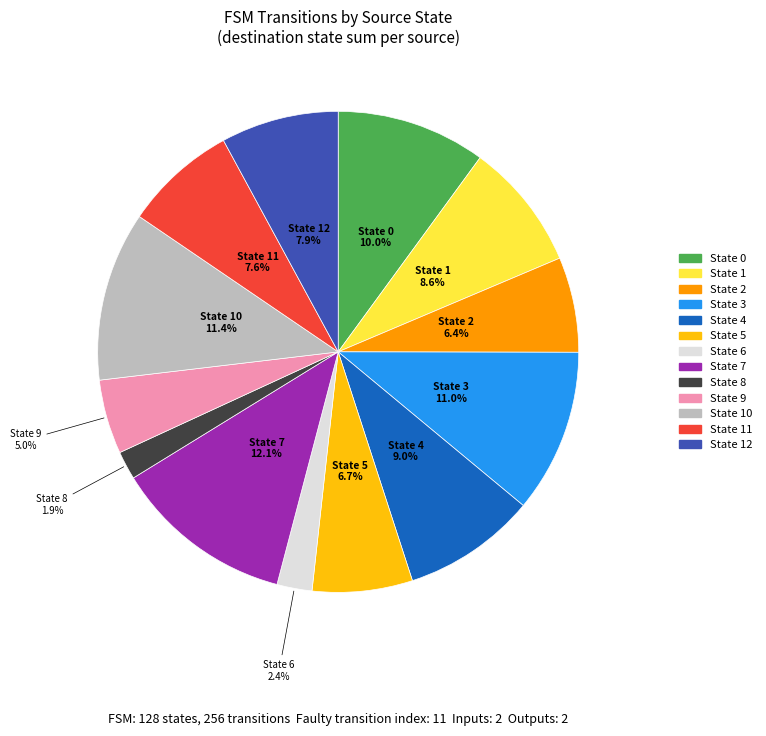

Is there a majority slice in this chart?

No